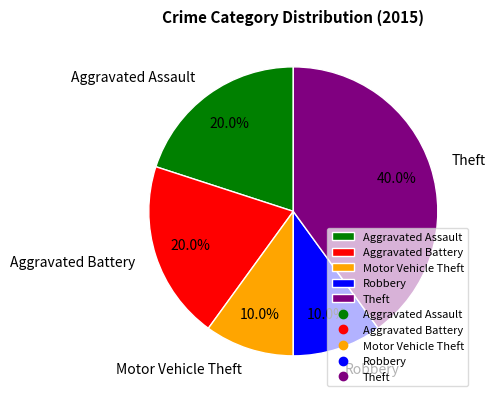

Does Motor Vehicle Theft represent more than half of the total?

No